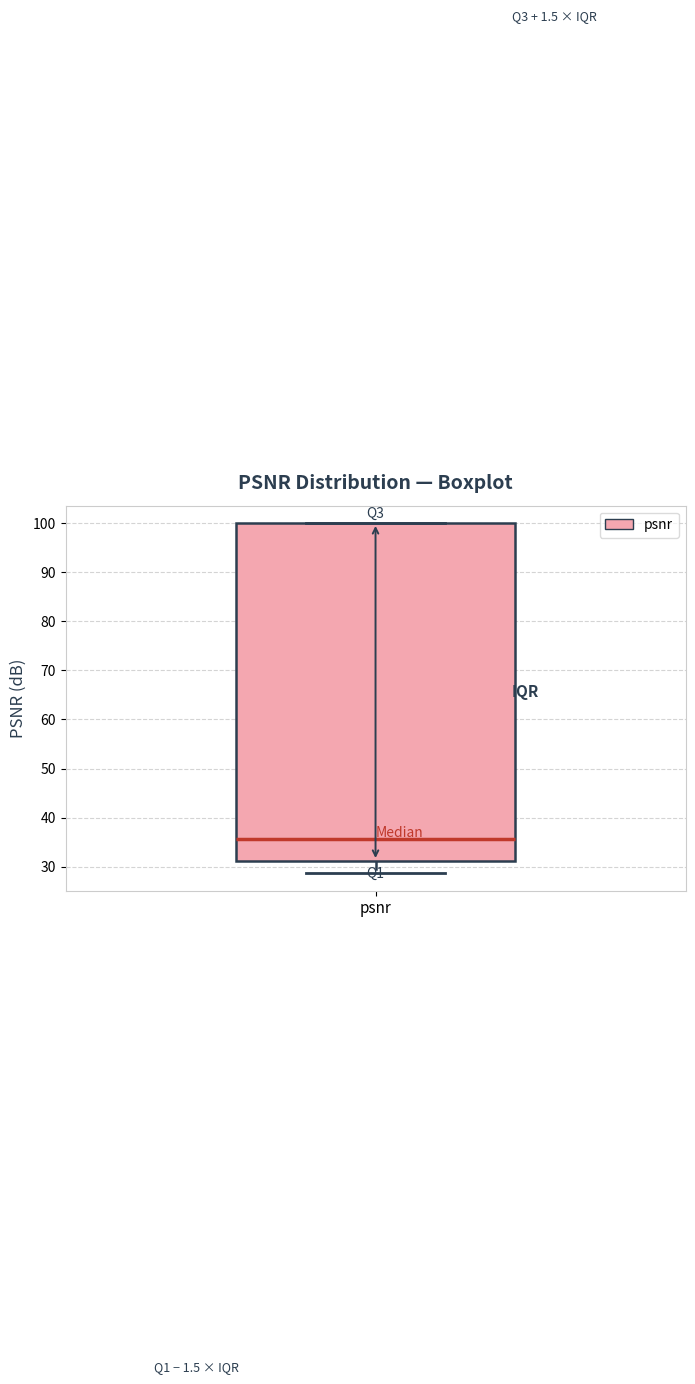

Transcribe this box plot: give where the median line is, the range the box spans, and where the two whiskers end, as read against the y-axis. The values are not printed on the chart, so give them approximately, as read against the axis.

median 36, box 31 to 100, whiskers 29 to 100